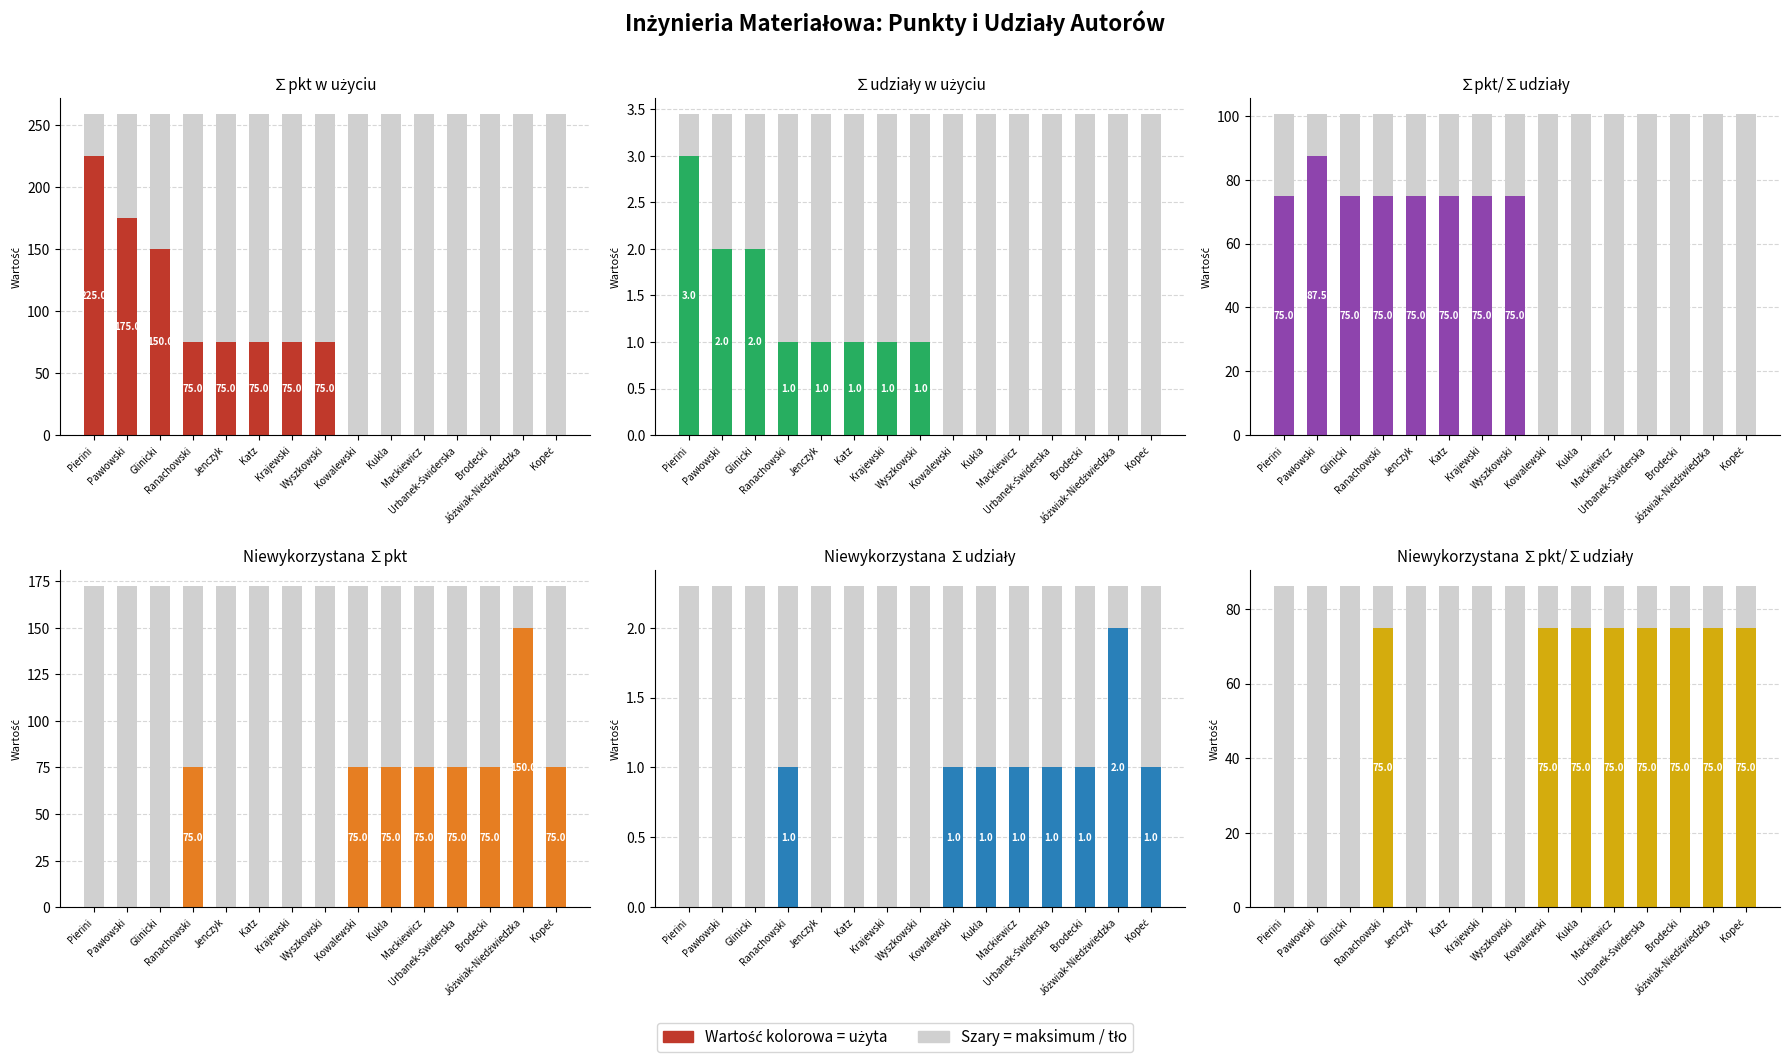

Is the value of Niewykorzystana ∑pkt at Zbigniew Kowalewski greater than the value of ∑udziały w użyciu at Daria Jóźwiak-Niedźwiedzka?

Yes